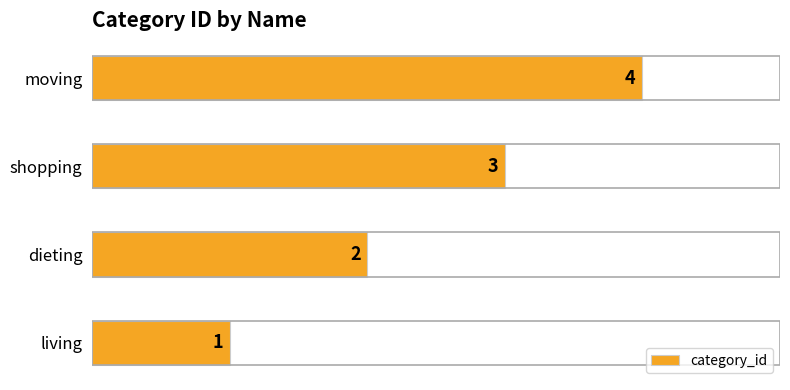

How many data points are less than 3?

2